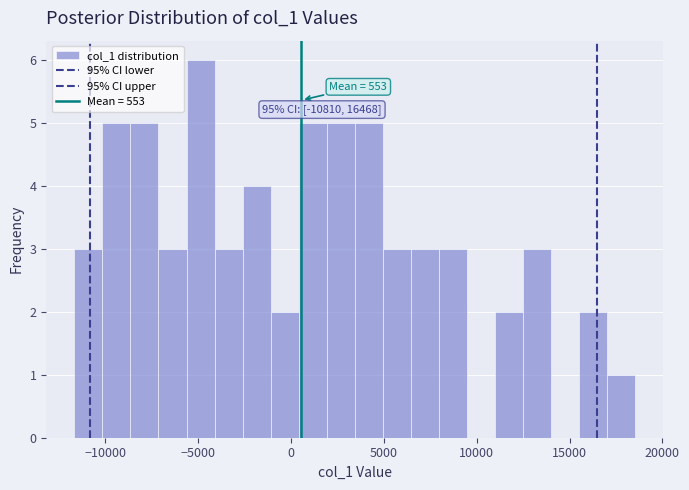

Around what value on the x-axis is the tallest bar? Give the approximate position of its centre, as read against the axis.

-5000